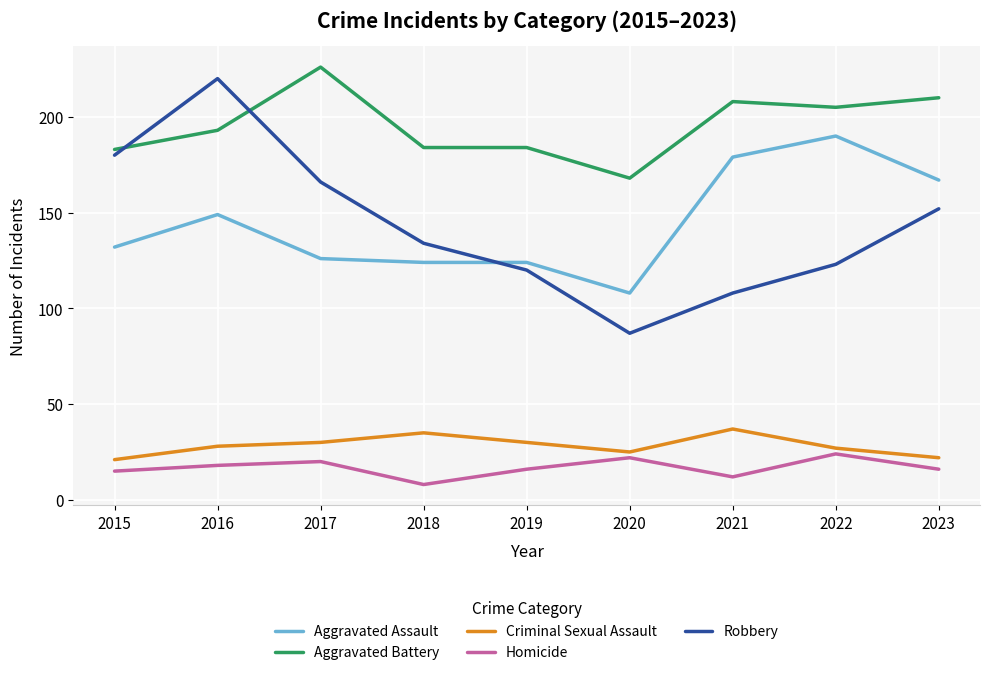

Rank the series by their maximum value, from highest to lowest.

Aggravated Battery, Robbery, Aggravated Assault, Criminal Sexual Assault, Homicide